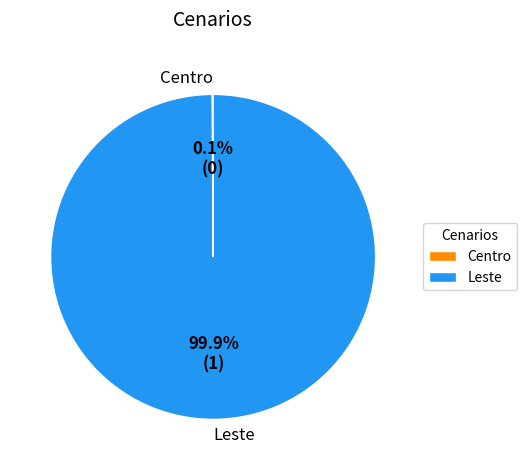

What percentage is the Leste slice, to the nearest percent?

100%